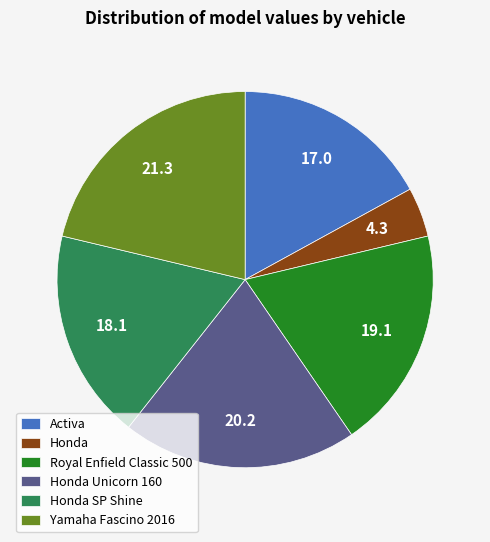

The Honda Unicorn 160 slice represents 35% of the pie. True or false?

False